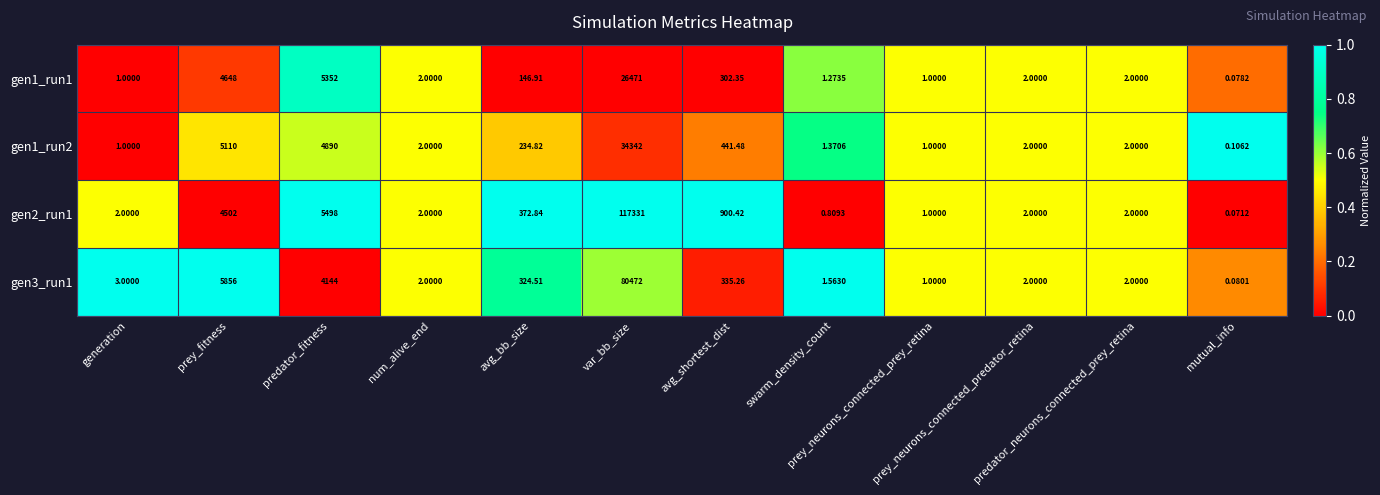

Reading left to right, what are all the values shown in this chart?

gen1_run1: generation=1.0	prey_fitness=4648.0	predator_fitness=5352.0	num_alive_end=2.0	avg_bb_size=146.9	var_bb_size=26471.0	avg_shortest_dist=302.4	swarm_density_count=1.3	prey_neurons_connected_prey_retina=1.0	prey_neurons_connected_predator_retina=2.0	predator_neurons_connected_prey_retina=2.0	mutual_info=0.1
gen1_run2: generation=1.0	prey_fitness=5110.0	predator_fitness=4890.0	num_alive_end=2.0	avg_bb_size=234.8	var_bb_size=34342.0	avg_shortest_dist=441.5	swarm_density_count=1.4	prey_neurons_connected_prey_retina=1.0	prey_neurons_connected_predator_retina=2.0	predator_neurons_connected_prey_retina=2.0	mutual_info=0.1
gen2_run1: generation=2.0	prey_fitness=4502.0	predator_fitness=5498.0	num_alive_end=2.0	avg_bb_size=372.8	var_bb_size=117331.0	avg_shortest_dist=900.4	swarm_density_count=0.8	prey_neurons_connected_prey_retina=1.0	prey_neurons_connected_predator_retina=2.0	predator_neurons_connected_prey_retina=2.0	mutual_info=0.1
gen3_run1: generation=3.0	prey_fitness=5856.0	predator_fitness=4144.0	num_alive_end=2.0	avg_bb_size=324.5	var_bb_size=80472.0	avg_shortest_dist=335.3	swarm_density_count=1.6	prey_neurons_connected_prey_retina=1.0	prey_neurons_connected_predator_retina=2.0	predator_neurons_connected_prey_retina=2.0	mutual_info=0.1